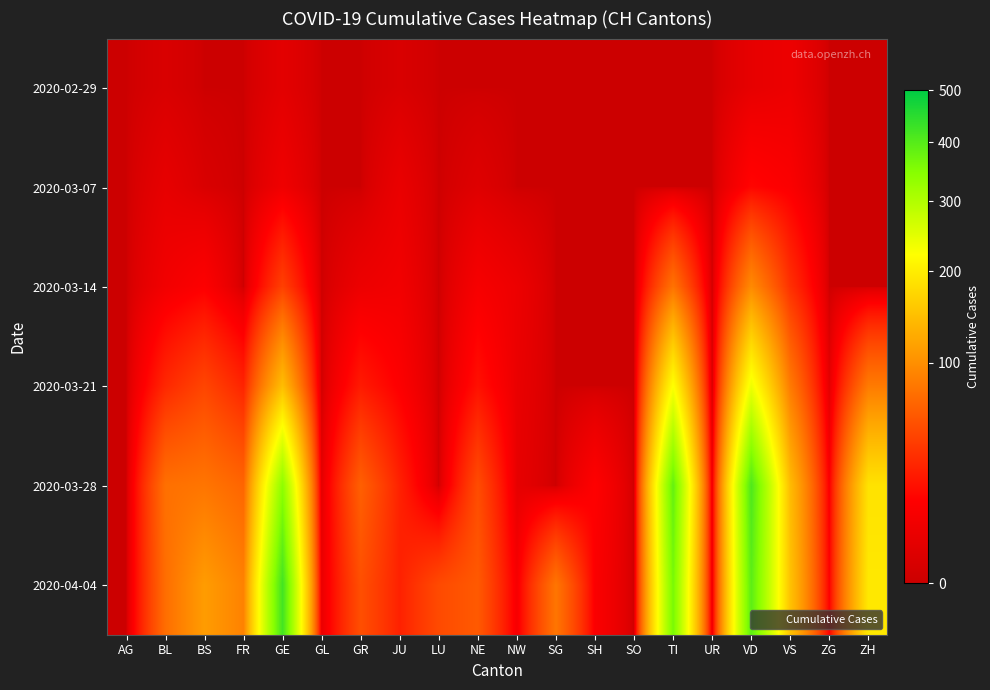

Reading left to right, extract all data points from this chart.

2020-02-29: AG=0	BL=1	BS=0	FR=0	GE=3	GL=0	GR=0	JU=1	LU=0	NE=0	NW=0	SG=0	SH=0	SO=0	TI=0	UR=0	VD=4	VS=6	ZG=0	ZH=0
2020-03-07: AG=0	BL=4	BS=1	FR=0	GE=7	GL=0	GR=0	JU=5	LU=0	NE=2	NW=0	SG=0	SH=0	SO=0	TI=0	UR=0	VD=16	VS=12	ZG=0	ZH=0
2020-03-14: AG=0	BL=8	BS=13	FR=0	GE=43	GL=0	GR=6	JU=8	LU=0	NE=10	NW=6	SG=0	SH=0	SO=0	TI=77	UR=0	VD=96	VS=34	ZG=0	ZH=0
2020-03-21: AG=0	BL=30	BS=46	FR=28	GE=145	GL=0	GR=24	JU=13	LU=0	NE=20	NW=5	SG=0	SH=0	SO=0	TI=224	UR=0	VD=237	VS=83	ZG=3	ZH=83
2020-03-28: AG=0	BL=75	BS=79	FR=67	GE=339	GL=3	GR=63	JU=27	LU=0	NE=50	NW=4	SG=0	SH=14	SO=0	TI=385	UR=7	VD=408	VS=143	ZG=12	ZH=187
2020-04-04: AG=0	BL=73	BS=112	FR=89	GE=421	GL=5	GR=52	JU=27	LU=49	NE=59	NW=10	SG=79	SH=12	SO=0	TI=363	UR=6	VD=393	VS=150	ZG=14	ZH=194